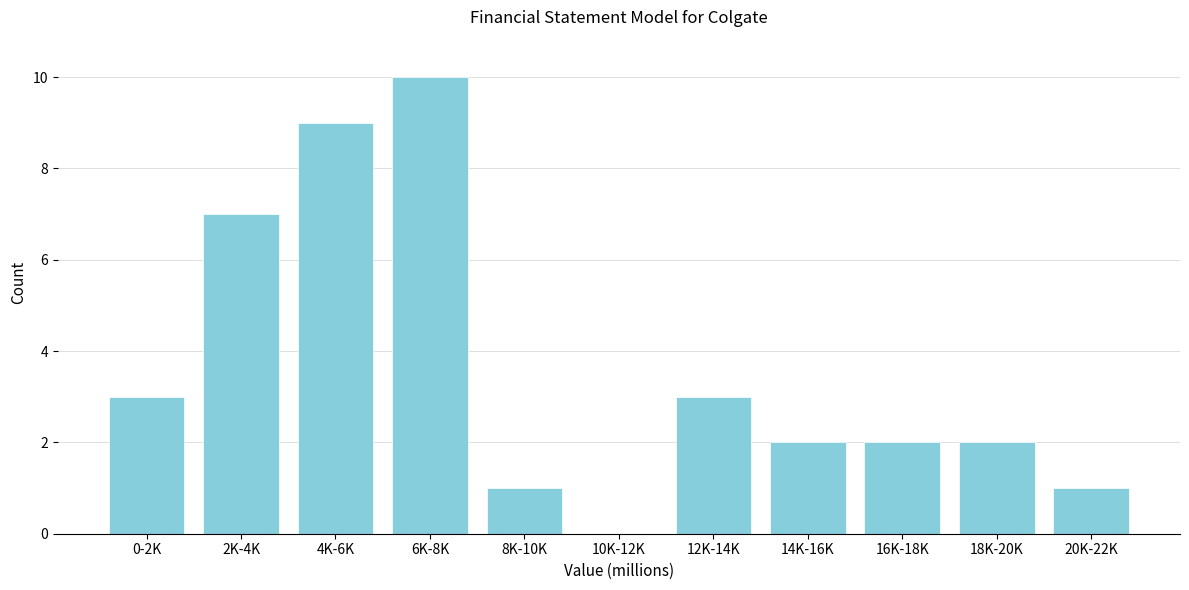

Reading right to left, what are all the values shown in this chart?

20K-22K=1	18K-20K=2	16K-18K=2	14K-16K=2	12K-14K=3	10K-12K=0	8K-10K=1	6K-8K=10	4K-6K=9	2K-4K=7	0-2K=3